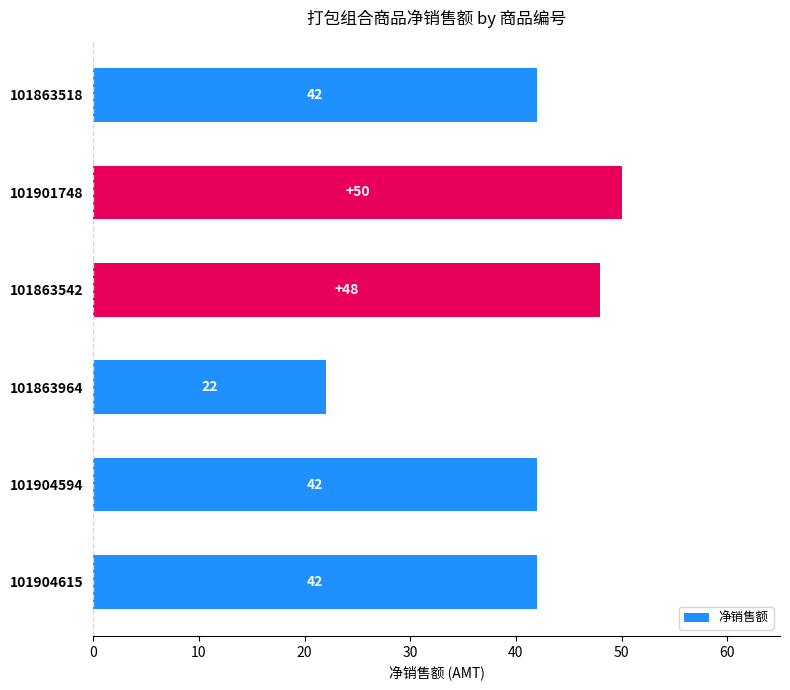

What is the label of the 4th bar from the top?

101863964